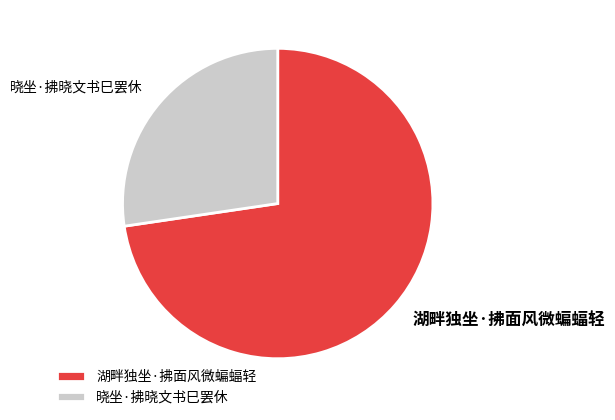

Count the number of slices in the pie.

2